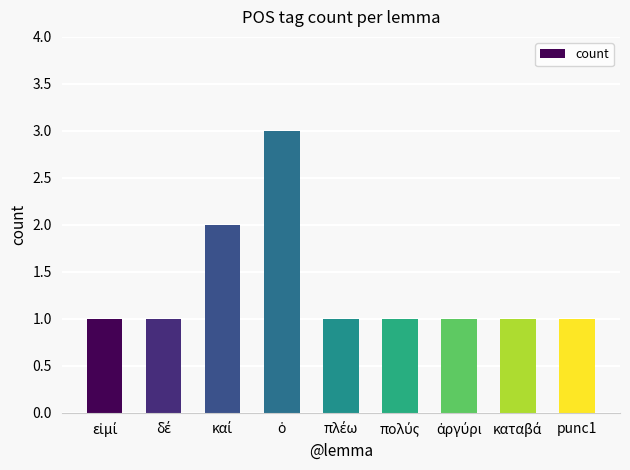

Reading left to right, extract all data points from this chart.

1	1	2	3	1	1	1	1	1